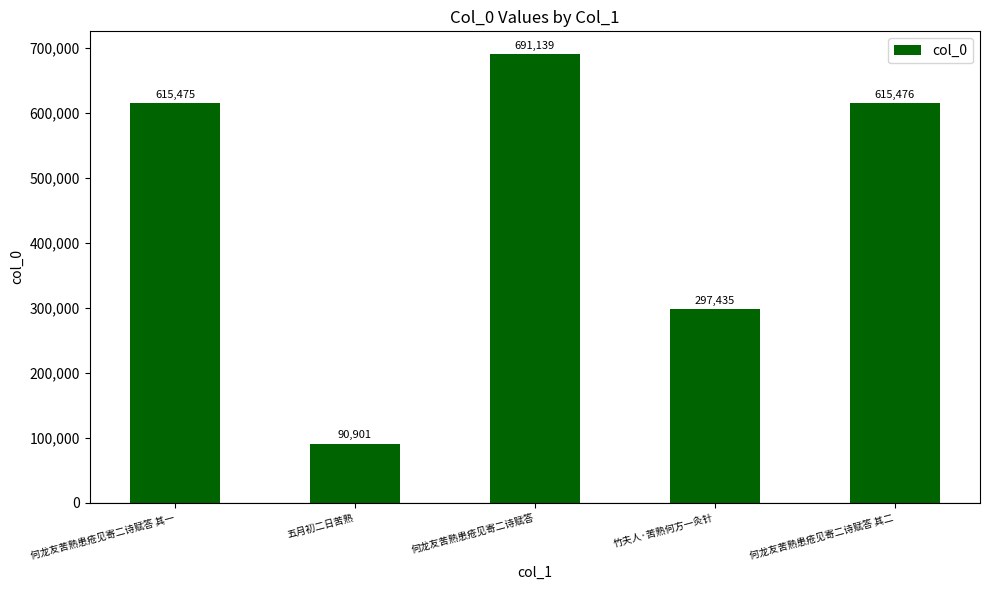

Which has a higher value, 竹夫人·苦熟何方一灸针 or 何龙友苦熟患疮见寄二诗赋答?

何龙友苦熟患疮见寄二诗赋答